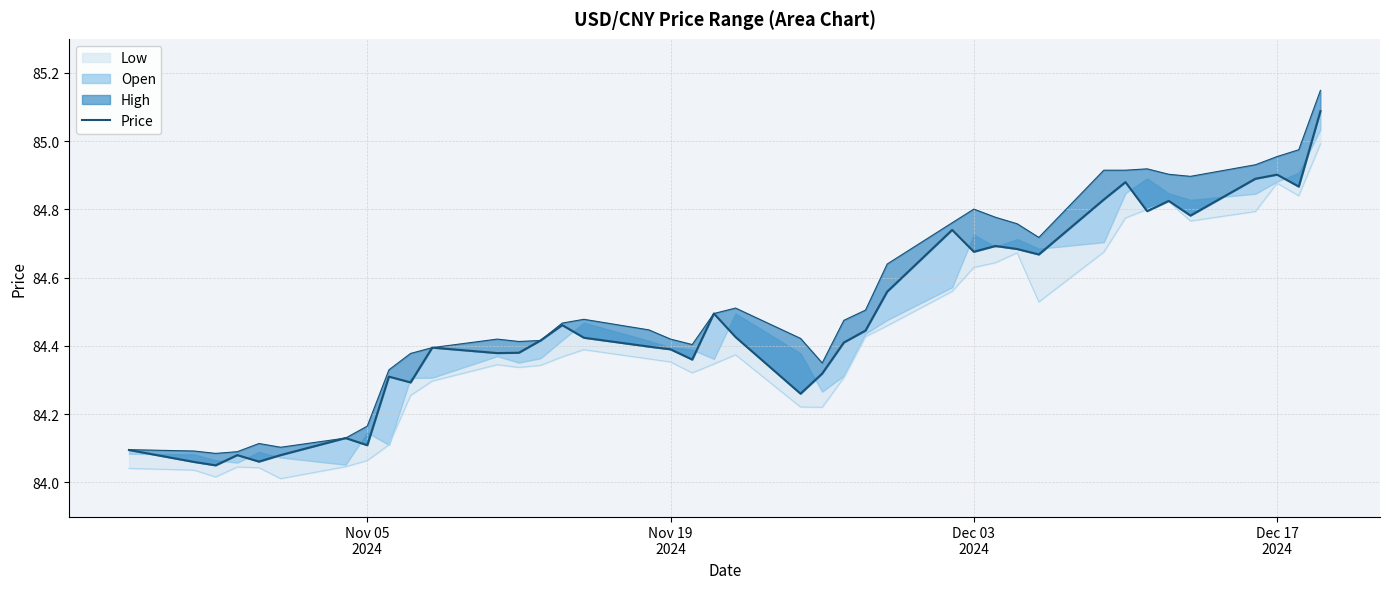

How many lines are shown in the chart?

1